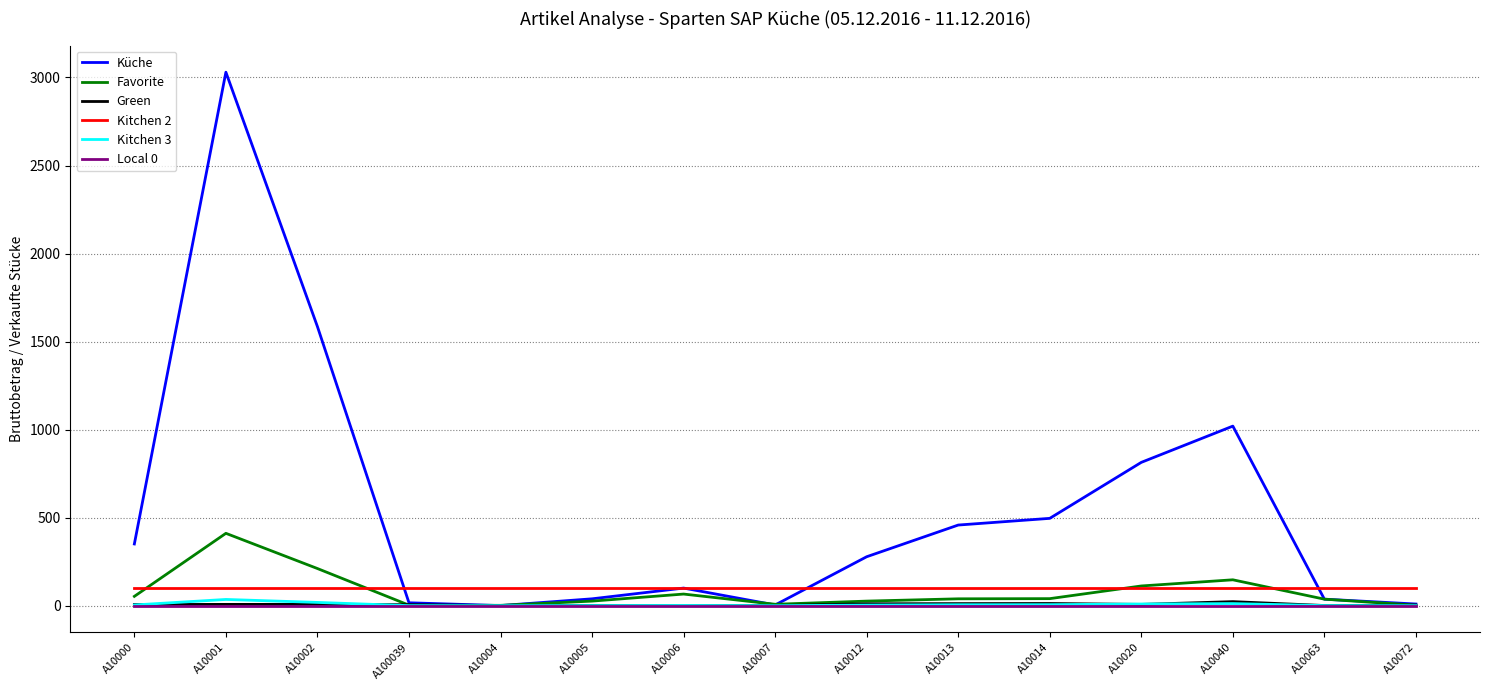

True or false: Kitchen 2 and Green intersect in this chart.

False